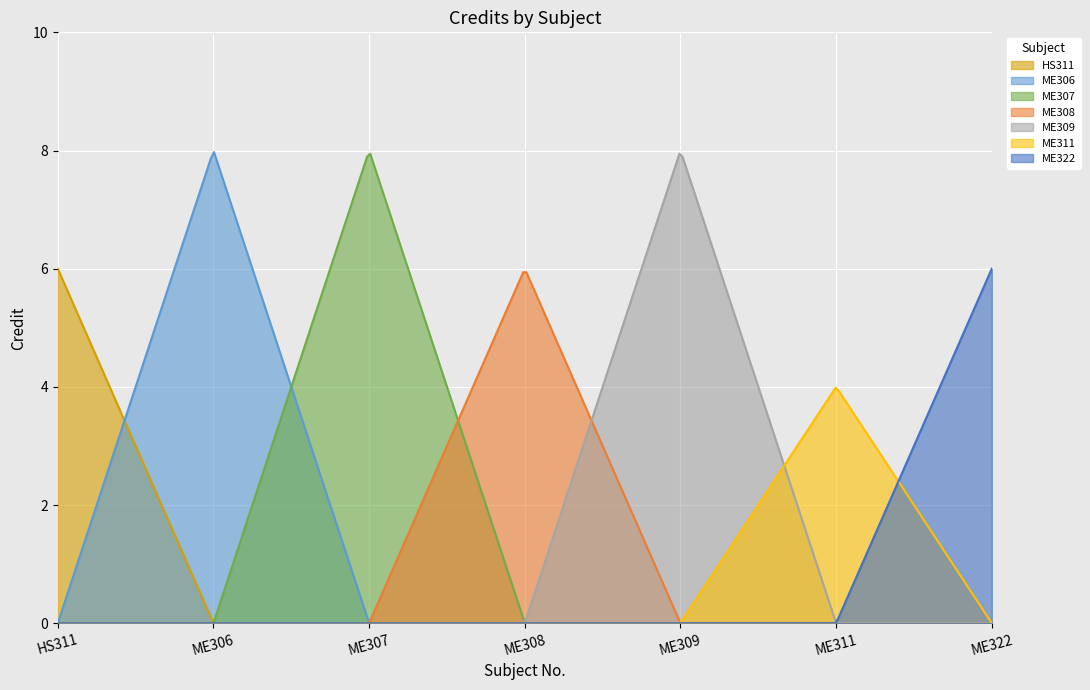

What is the label of the 1st point from the left?

HS311